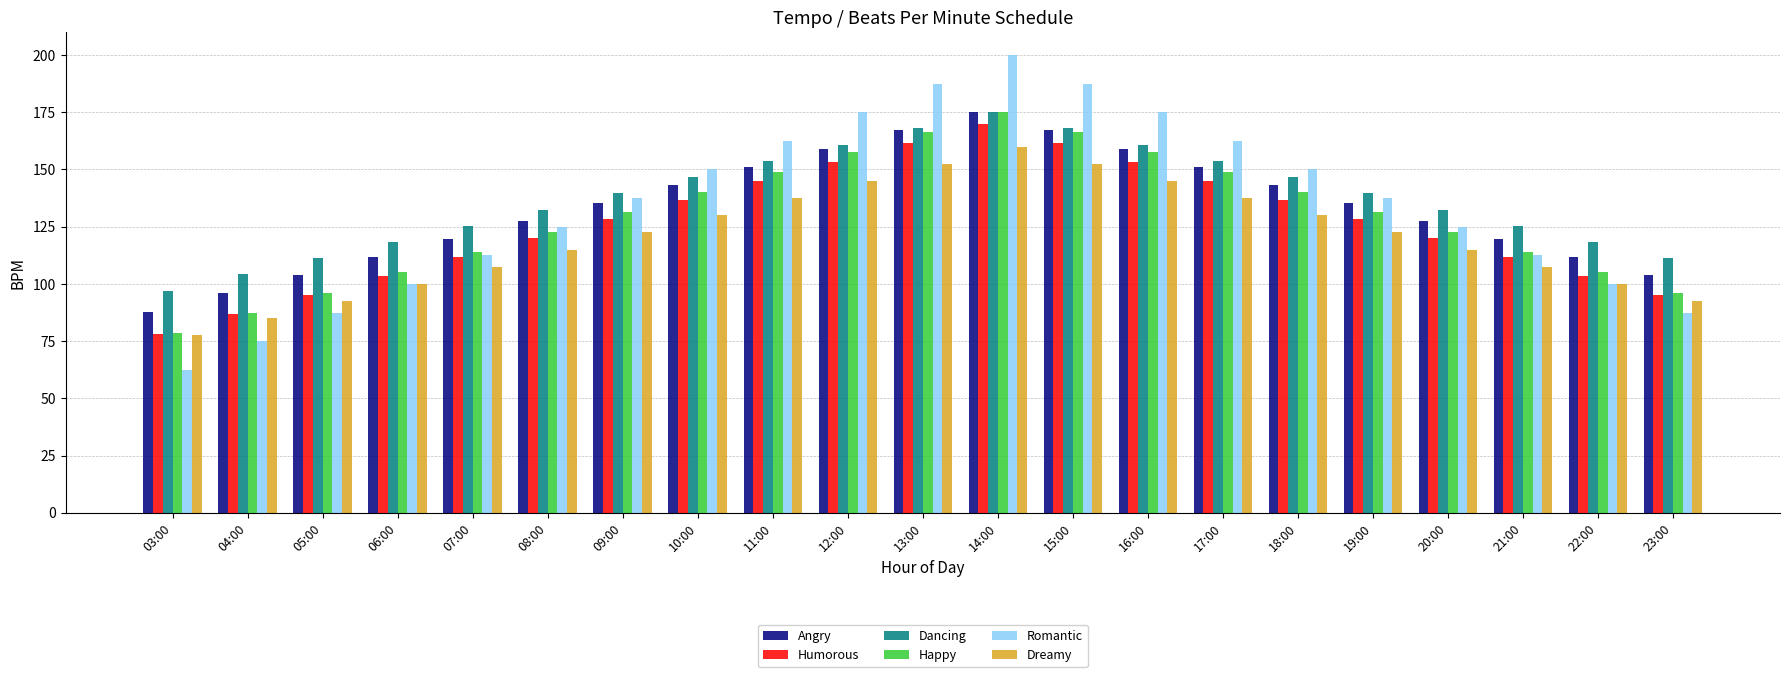

What position from the right is 03:00?

21